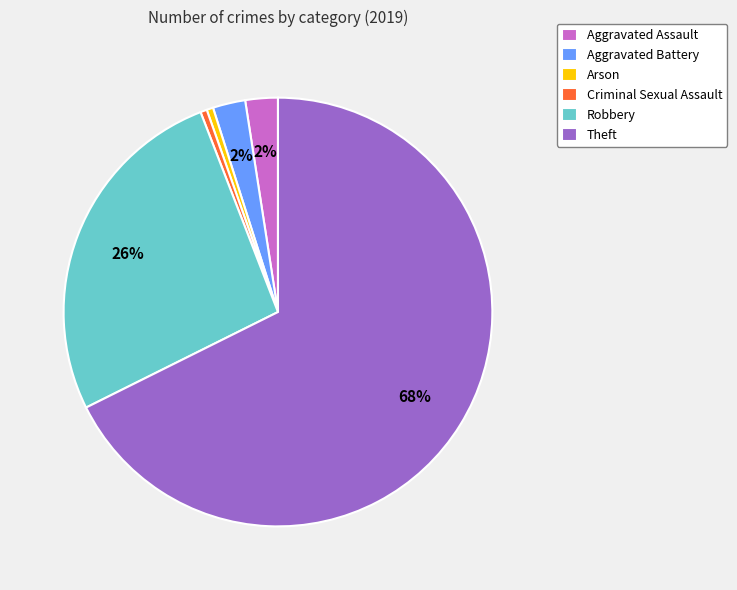

Which category has the biggest portion of the pie?

Theft